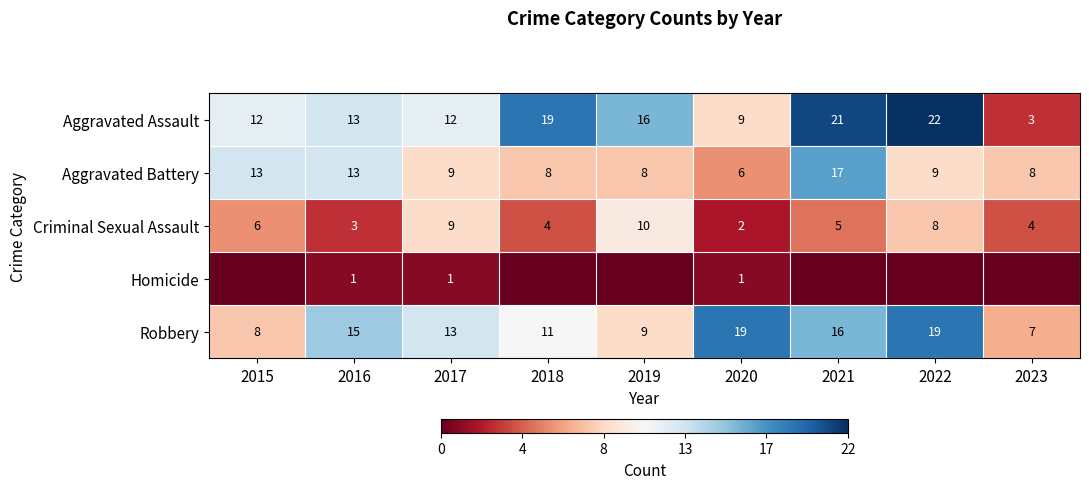

Which label corresponds to the largest value in the chart?

2022